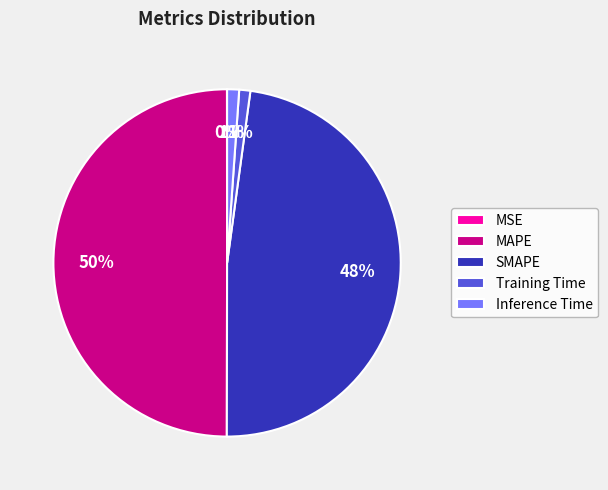

Does Training Time represent more than half of the total?

No